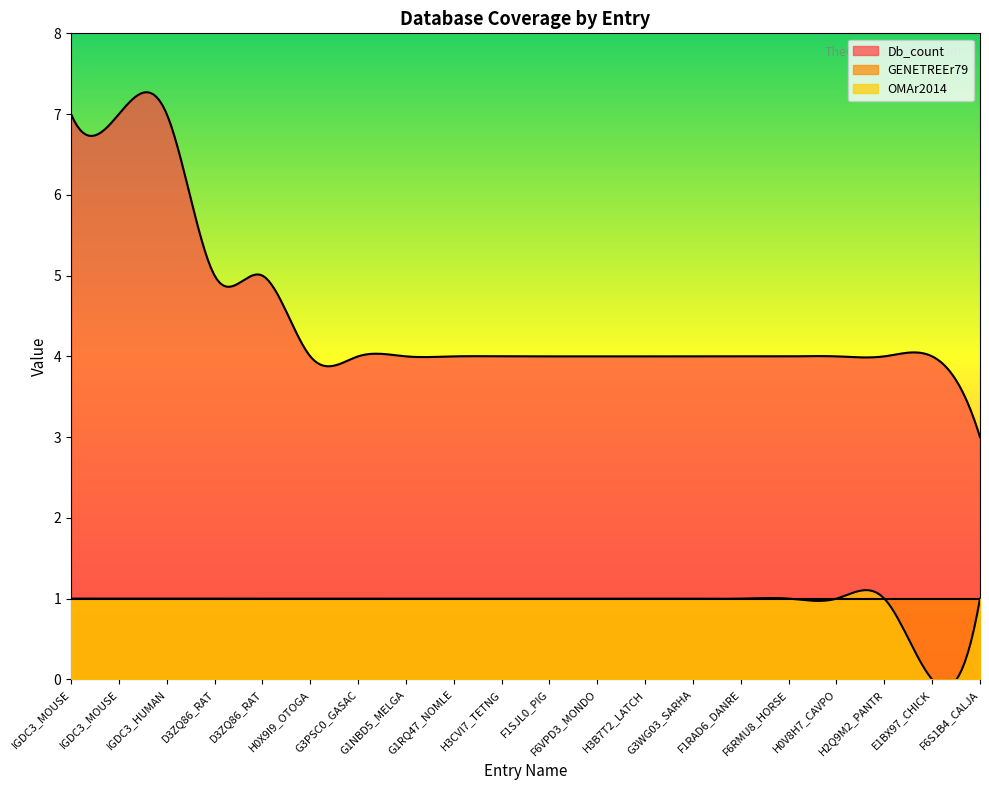

Reading right to left, extract all data points from this chart.

Db_count: 3	4	4	4	4	4	4	4	4	4	4	4	4	4	4	5	5	7	7	7
GENETREEr79: 1	1	1	1	1	1	1	1	1	1	1	1	1	1	1	1	1	1	1	1
OMAr2014: 1	0	1	1	1	1	1	1	1	1	1	1	1	1	1	1	1	1	1	1